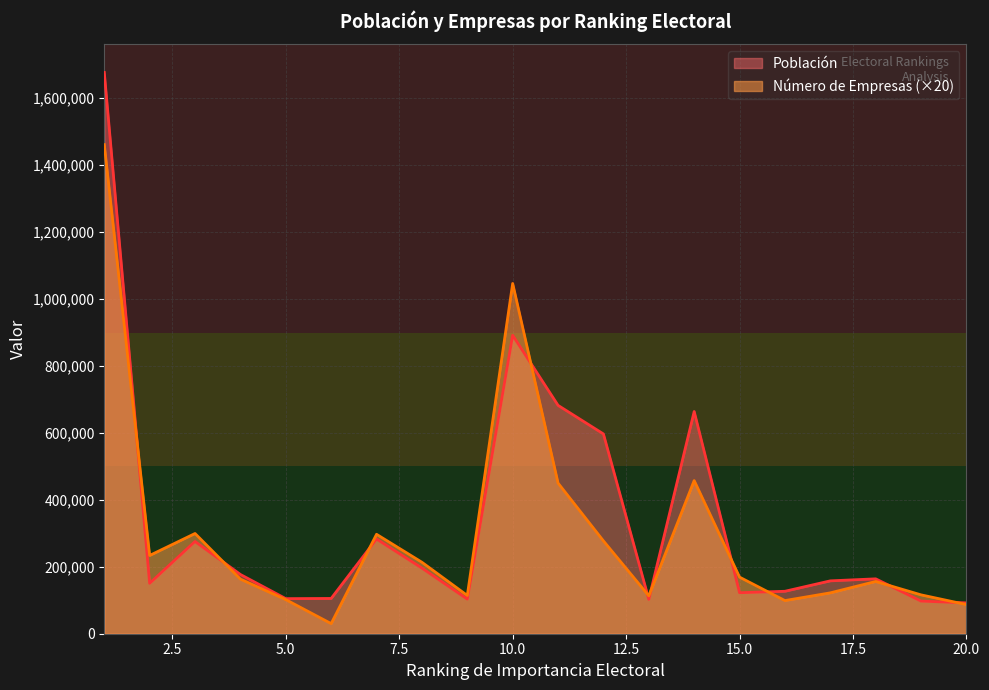

What is the spread (max minus min) of values at 10.0?

154836